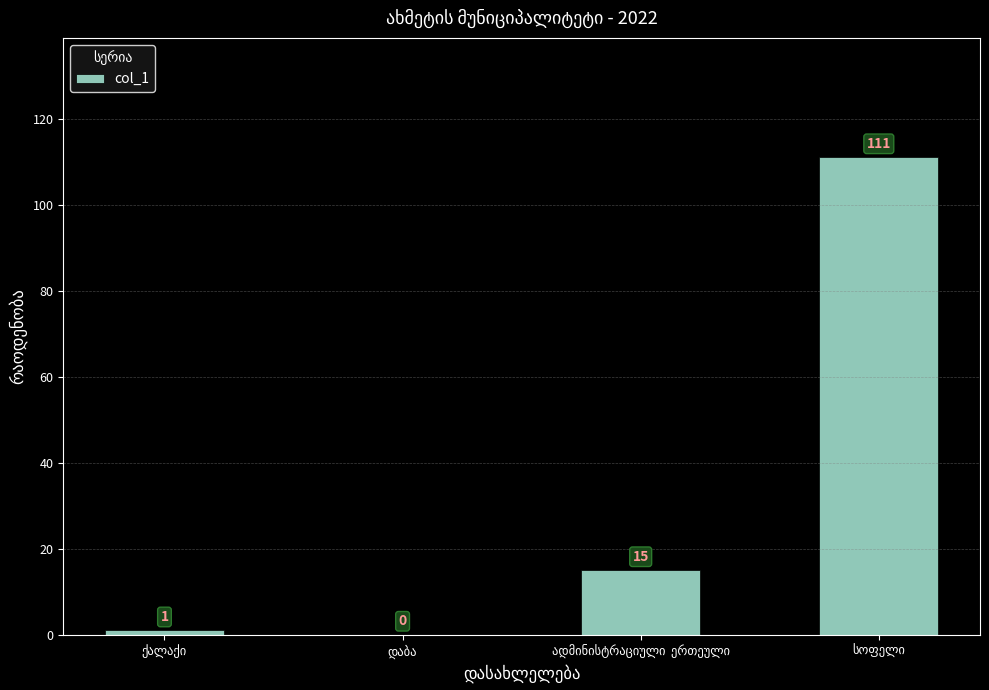

How many distinct data groups are displayed?

1